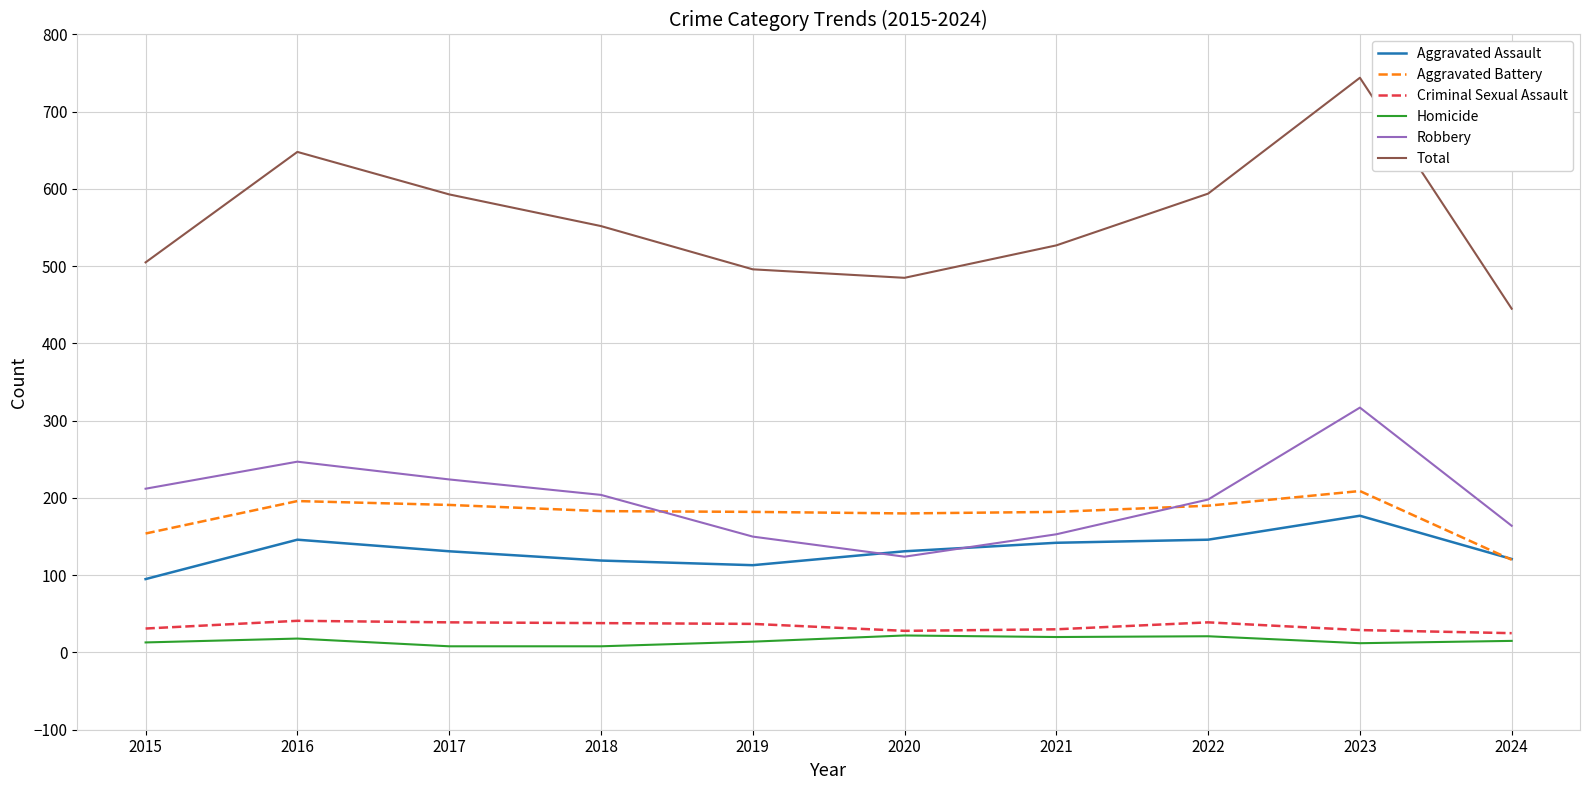

Where does the Aggravated Battery series first go above 183?

2016